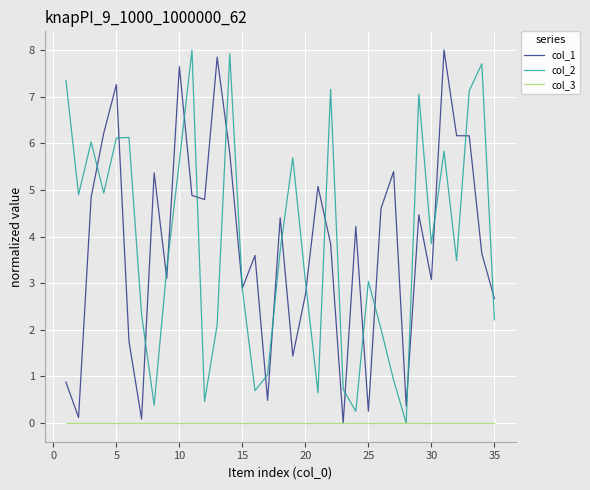

What is the highest value of the col_1 series?

8.0